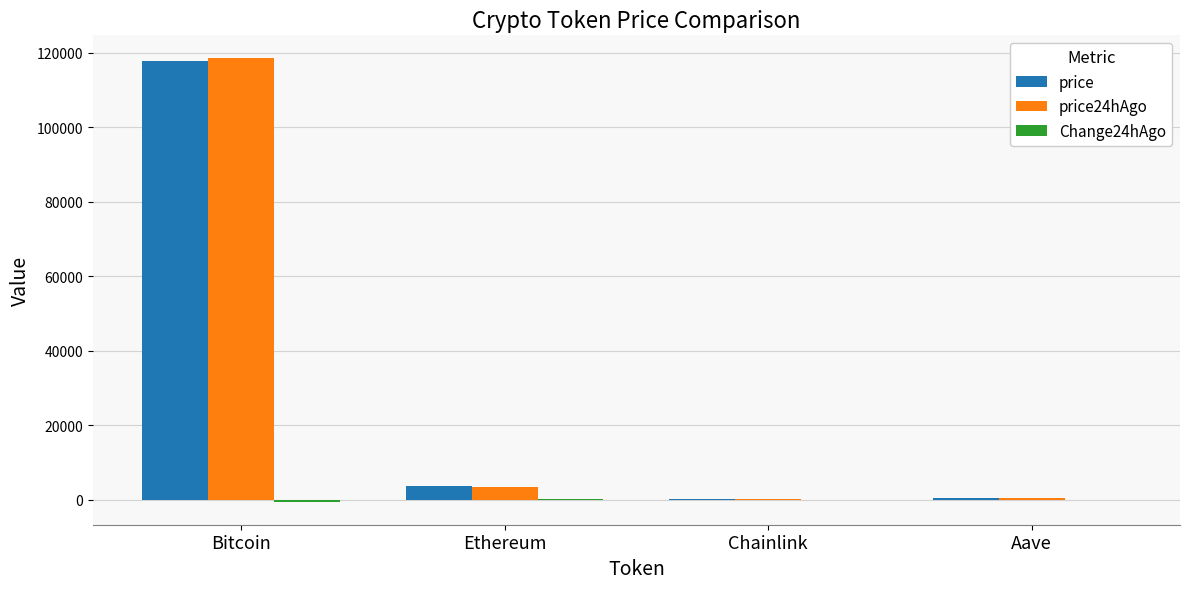

Is it true that price24hAgo equals 3423.3 at Ethereum?

True